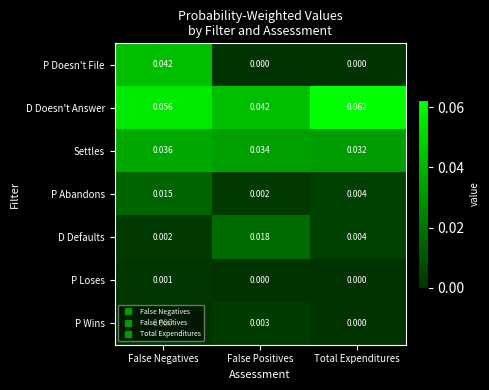

Count the number of data series in this chart.

7